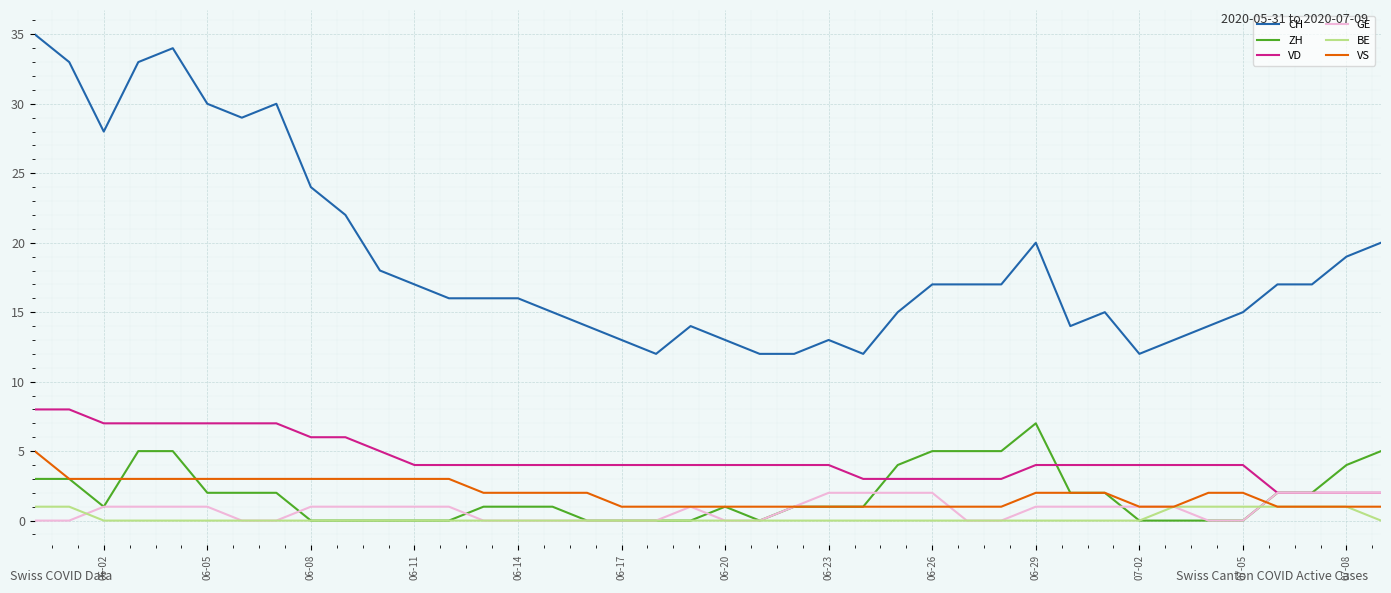

True or false: GE and CH intersect in this chart.

False